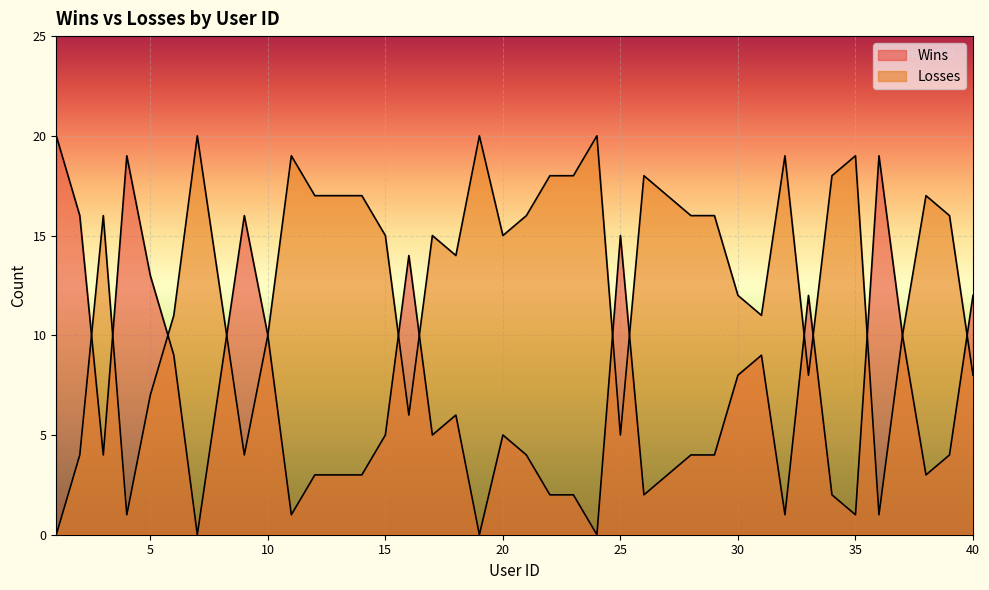

At which category does Wins reach its first local peak?

4